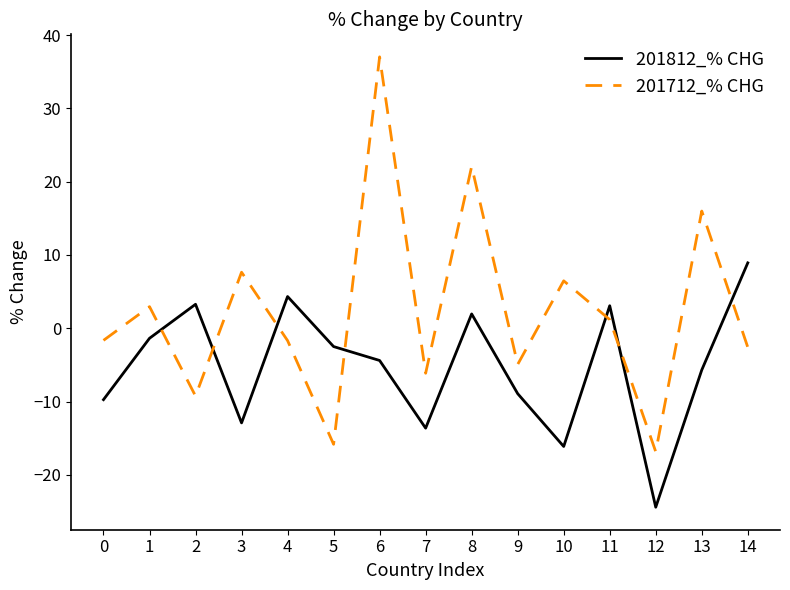

How many distinct data groups are displayed?

2